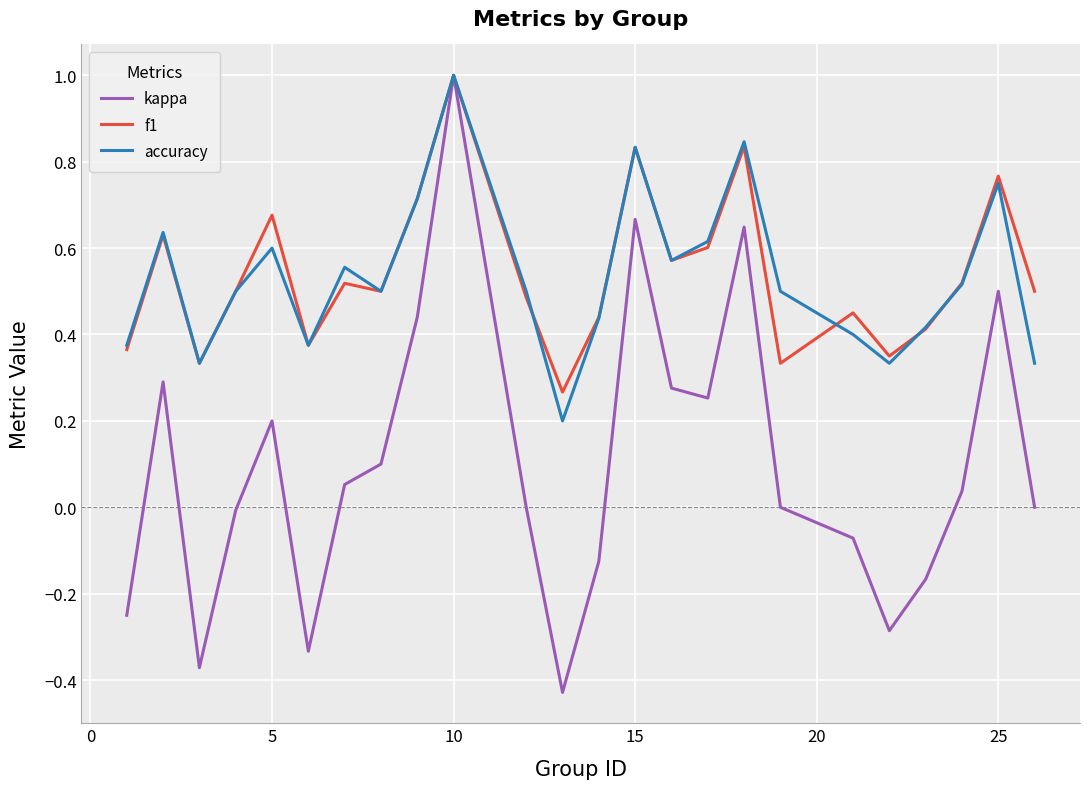

What is the maximum value for kappa?

1.0